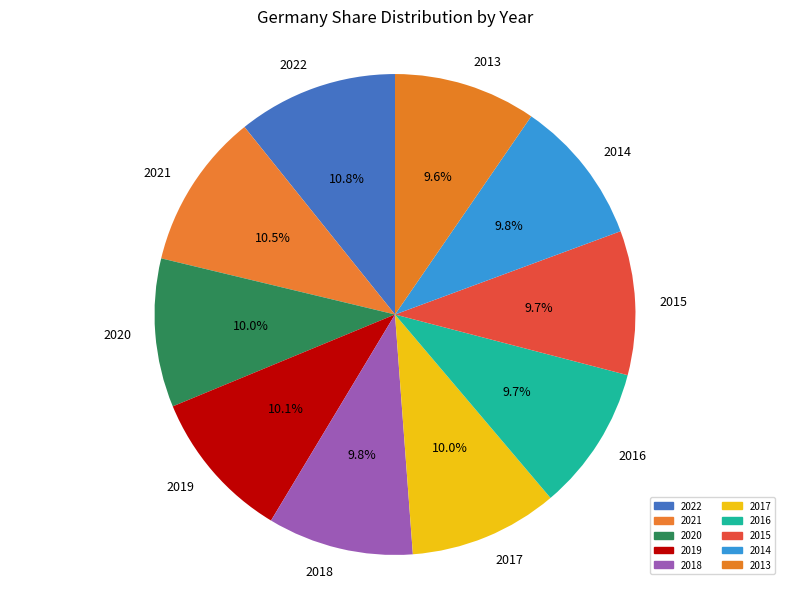

What percentage is NOT represented by 2017?

90.0%